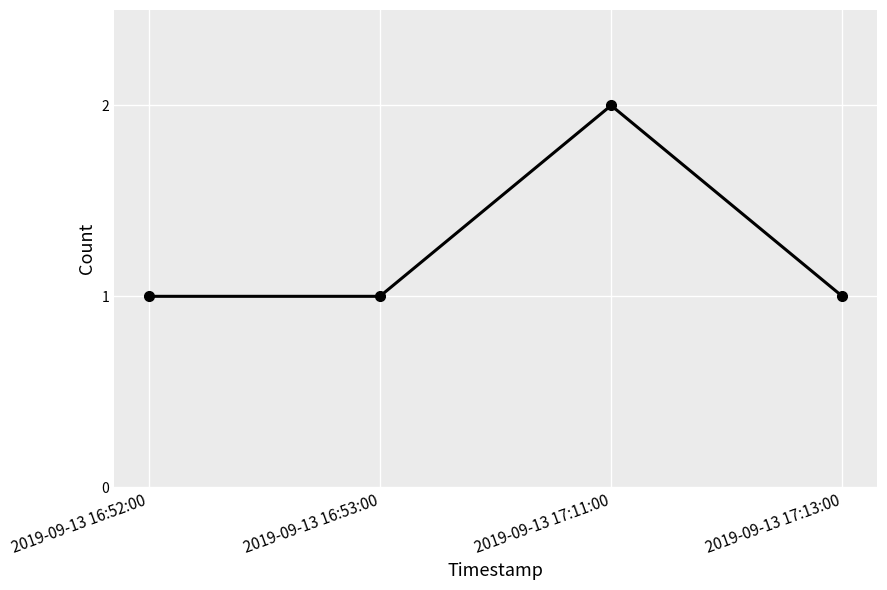

What is the label of the 3rd point from the right?

2019-09-13 16:53:00